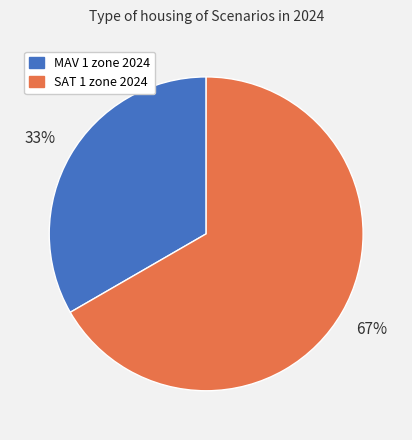

Count the number of slices in the pie.

2